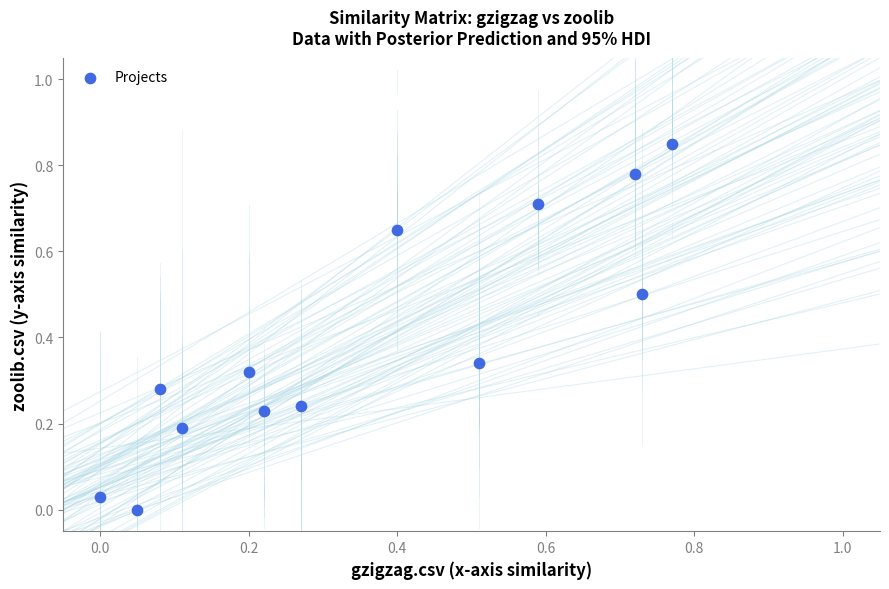

Count the number of points in this scatter plot.

13